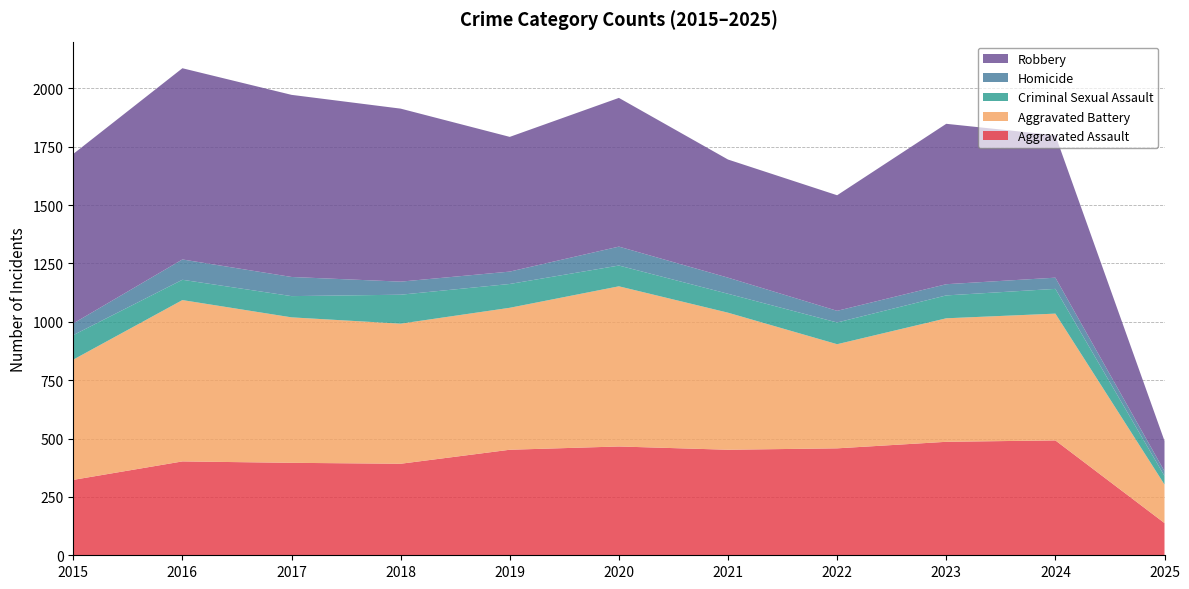

Reading left to right, extract all data points from this chart.

Aggravated Assault: 323	402	396	392	452	466	452	458	486	492	138
Aggravated Battery: 515	691	623	600	608	686	587	446	529	543	165
Criminal Sexual Assault: 105	87	91	124	102	89	81	93	98	106	37
Homicide: 50	87	82	56	53	81	69	50	48	48	20
Robbery: 726	819	780	741	577	637	506	495	687	610	130